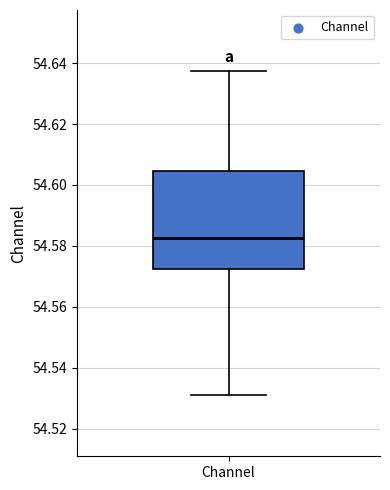

Transcribe this box plot: give where the median line is, the range the box spans, and where the two whiskers end, as read against the y-axis. The values are not printed on the chart, so give them approximately, as read against the axis.

median 54.582, box 54.572 to 54.604, whiskers 54.530 to 54.638